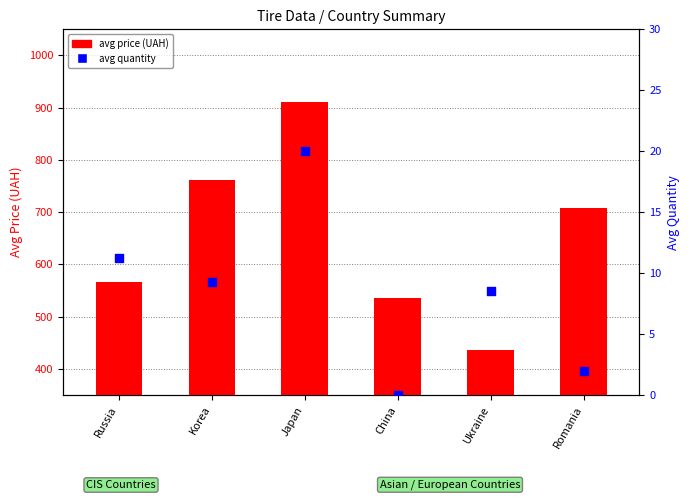

What are all the series names shown in the legend?

avg price (UAH), avg quantity